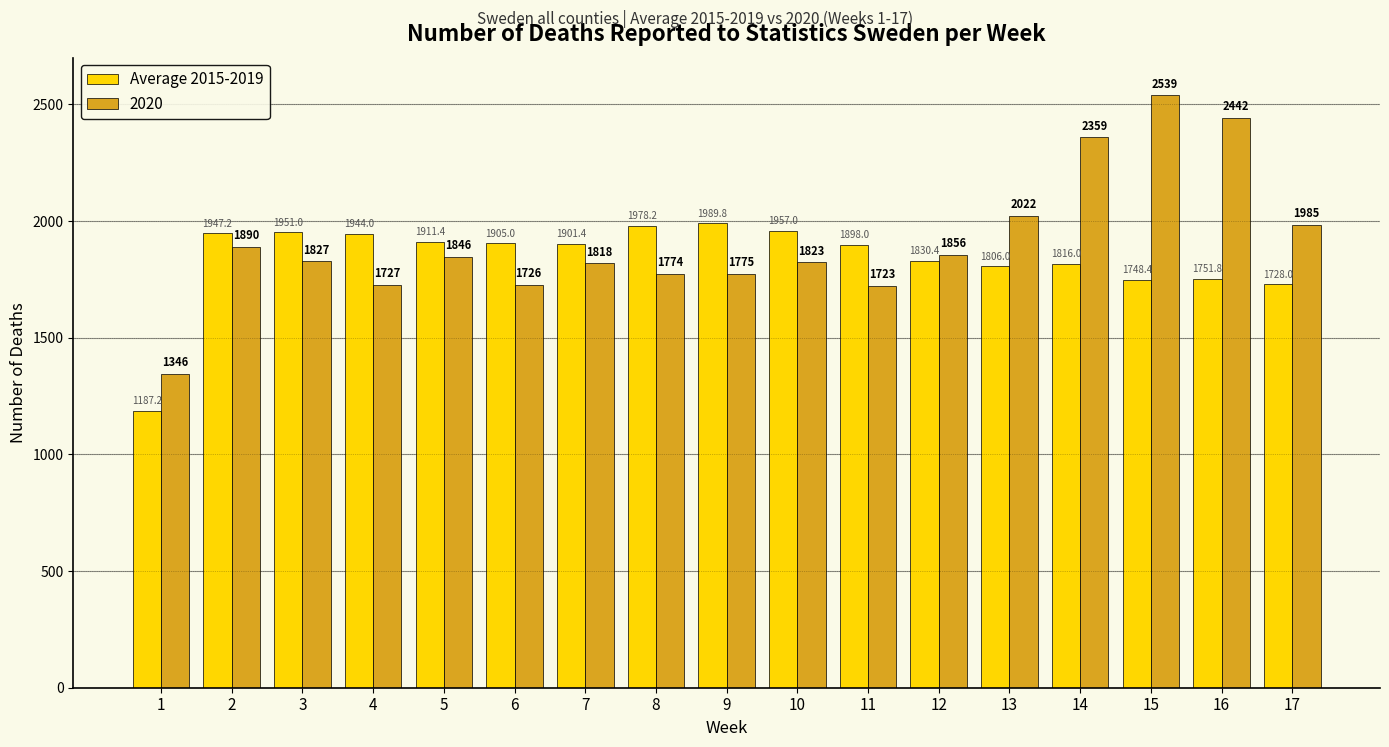

Which label corresponds to the largest value in the chart?

15